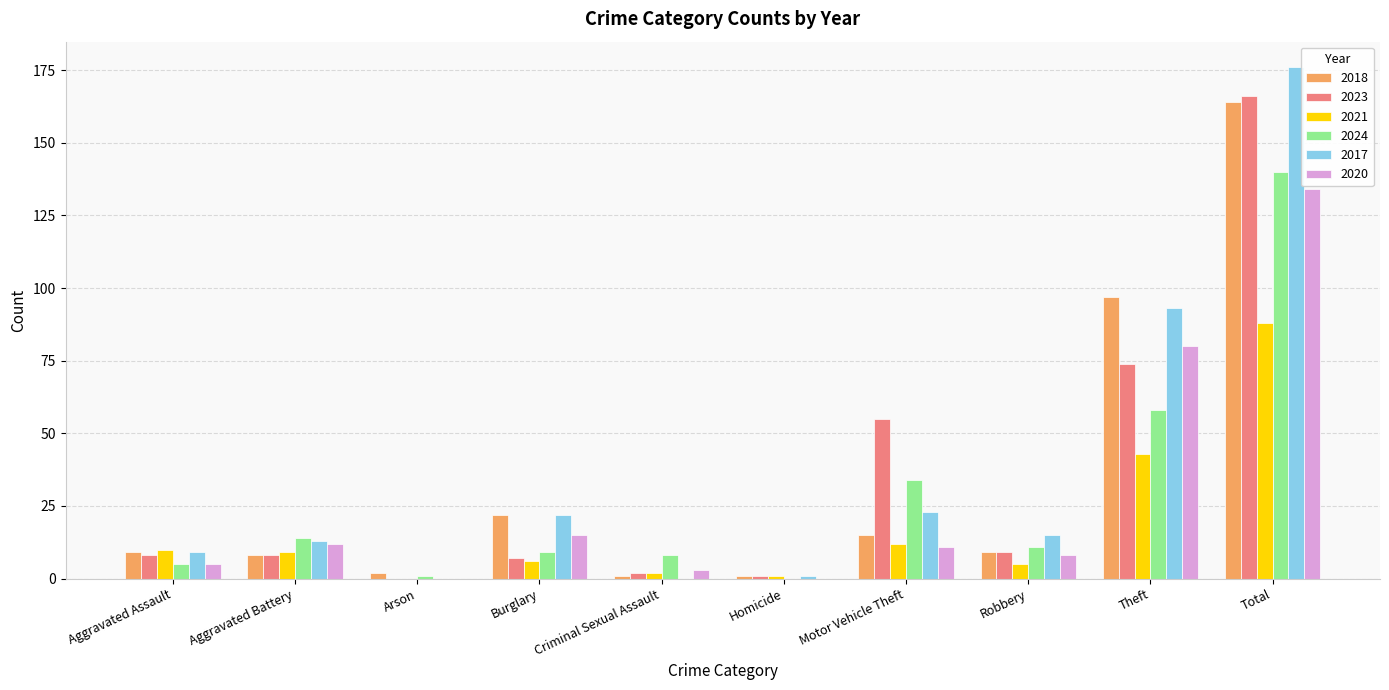

Where is 2020 nearest to the value 67?

Theft